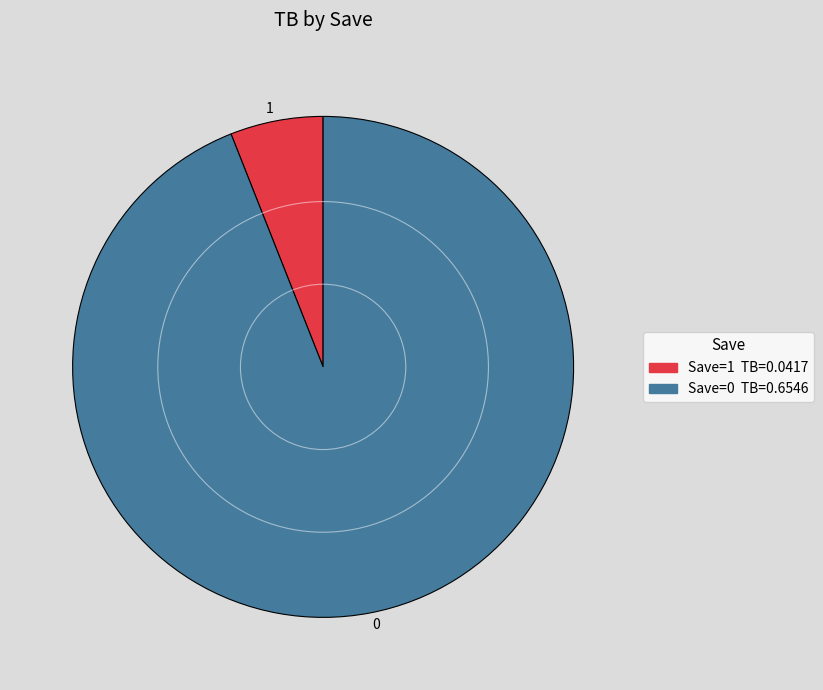

Combined, do 1 and 0 account for over 50%?

Yes